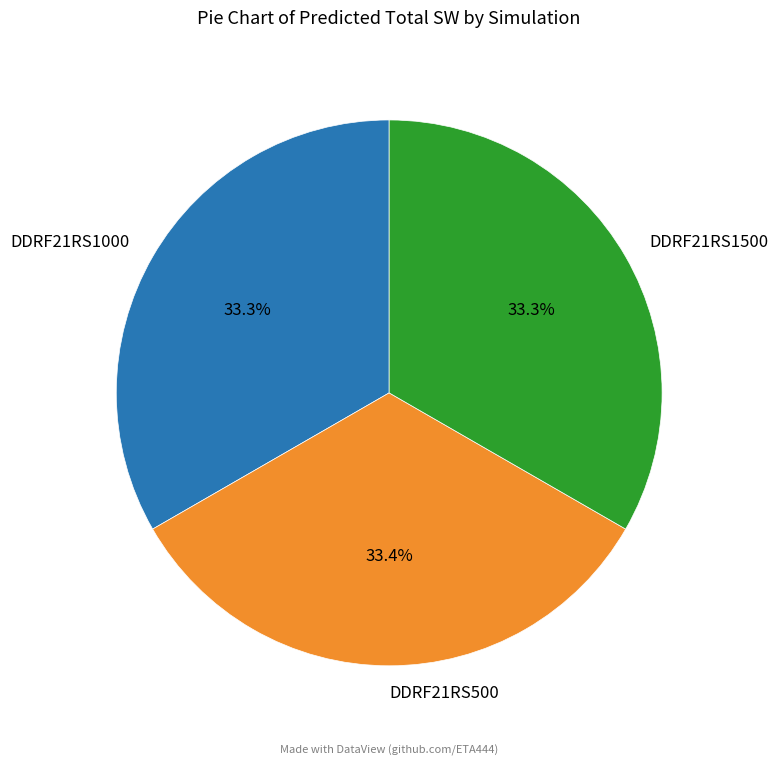

What portion of the pie excludes DDRF21RS1000?

66.7%